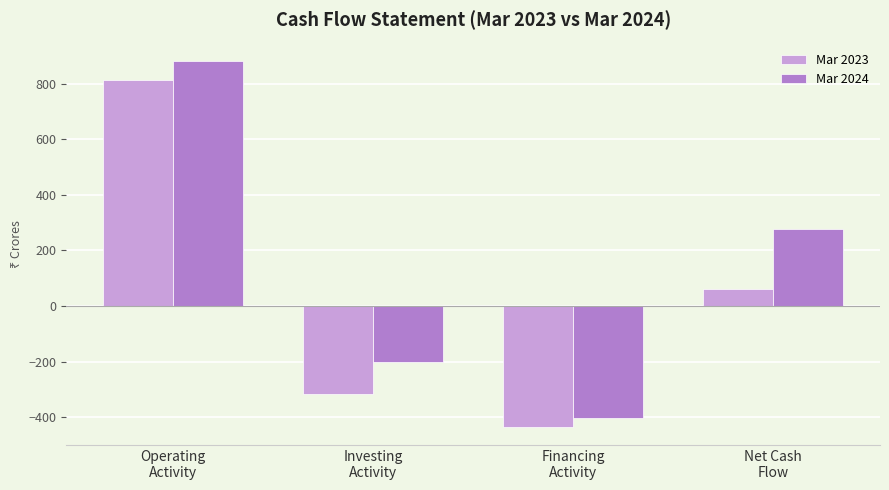

What position from the left is Net Cash
Flow?

4